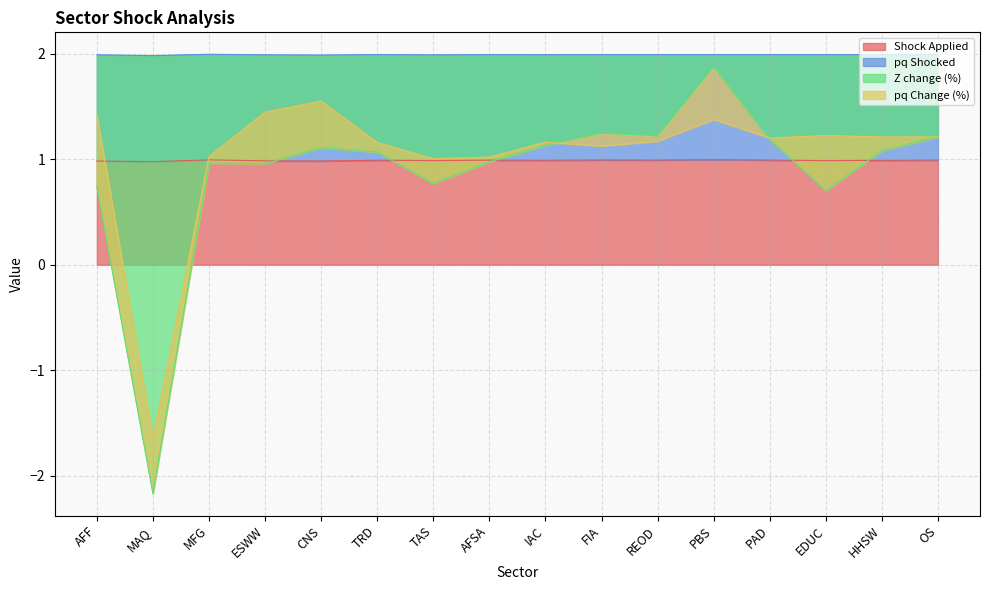

What is the lowest value of the Shock Applied series?

1.0